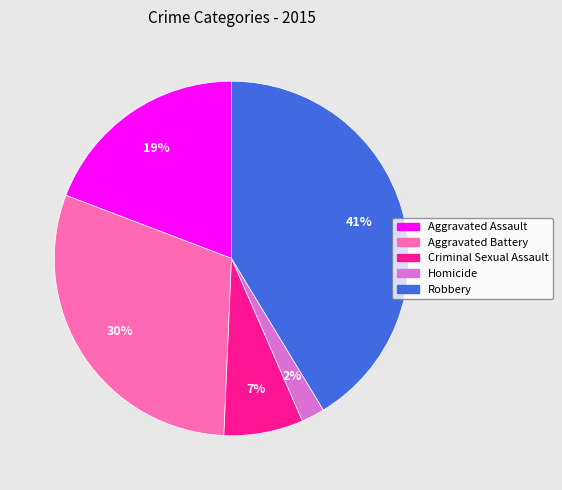

Between Robbery and Homicide, which is larger?

Robbery